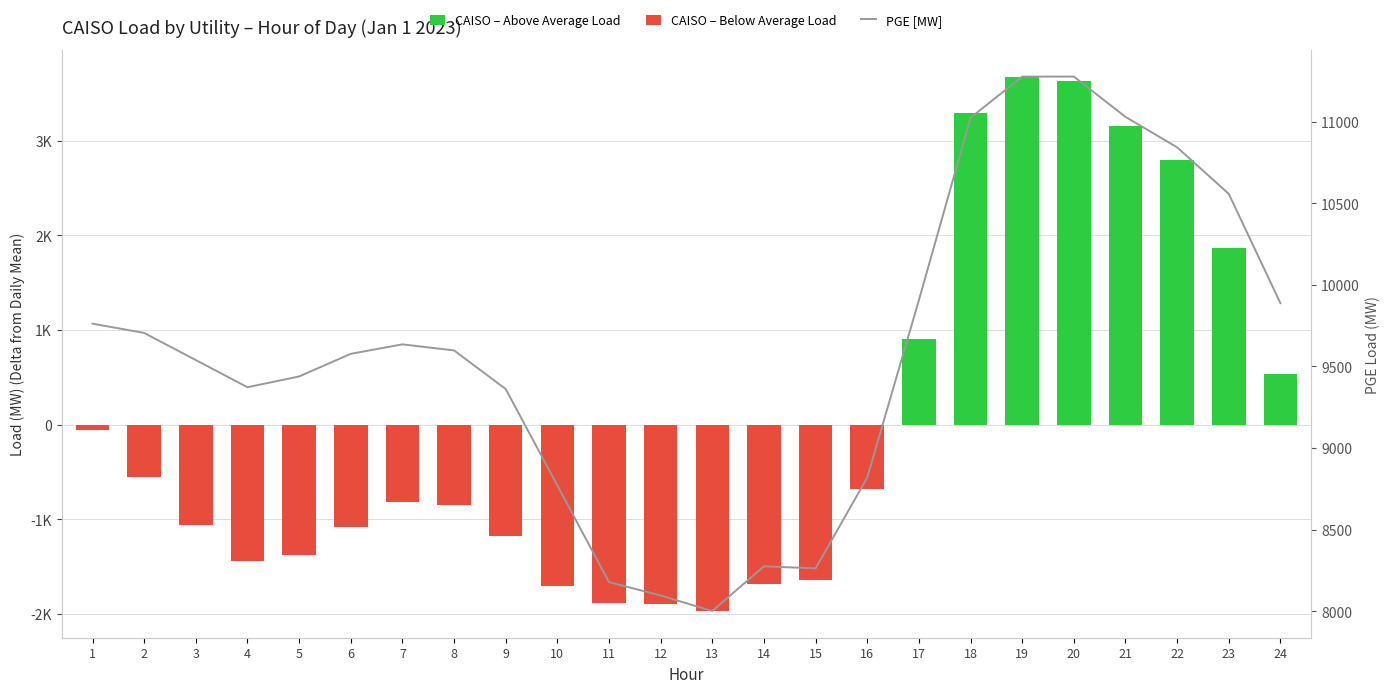

List the labels in order of value, largest first.

20, 19, 21, 18, 22, 23, 17, 24, 1, 2, 7, 8, 6, 3, 5, 4, 9, 16, 10, 14, 15, 11, 12, 13